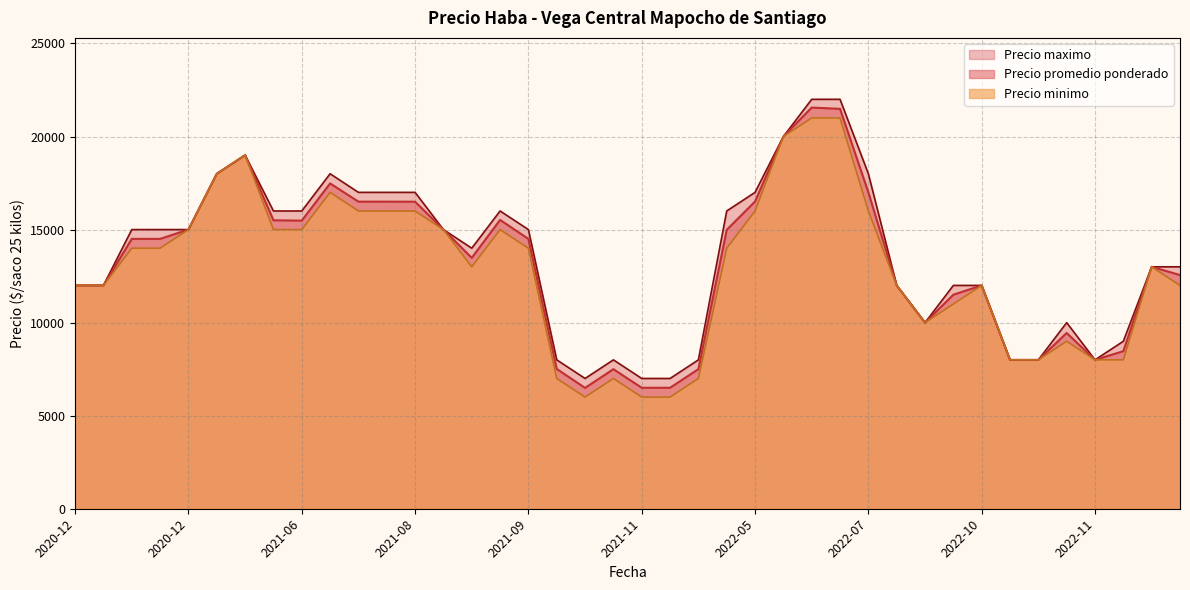

At 2020-12-04, list the series in order from largest to smallest.

Precio promedio ponderado, Precio minimo, Precio maximo